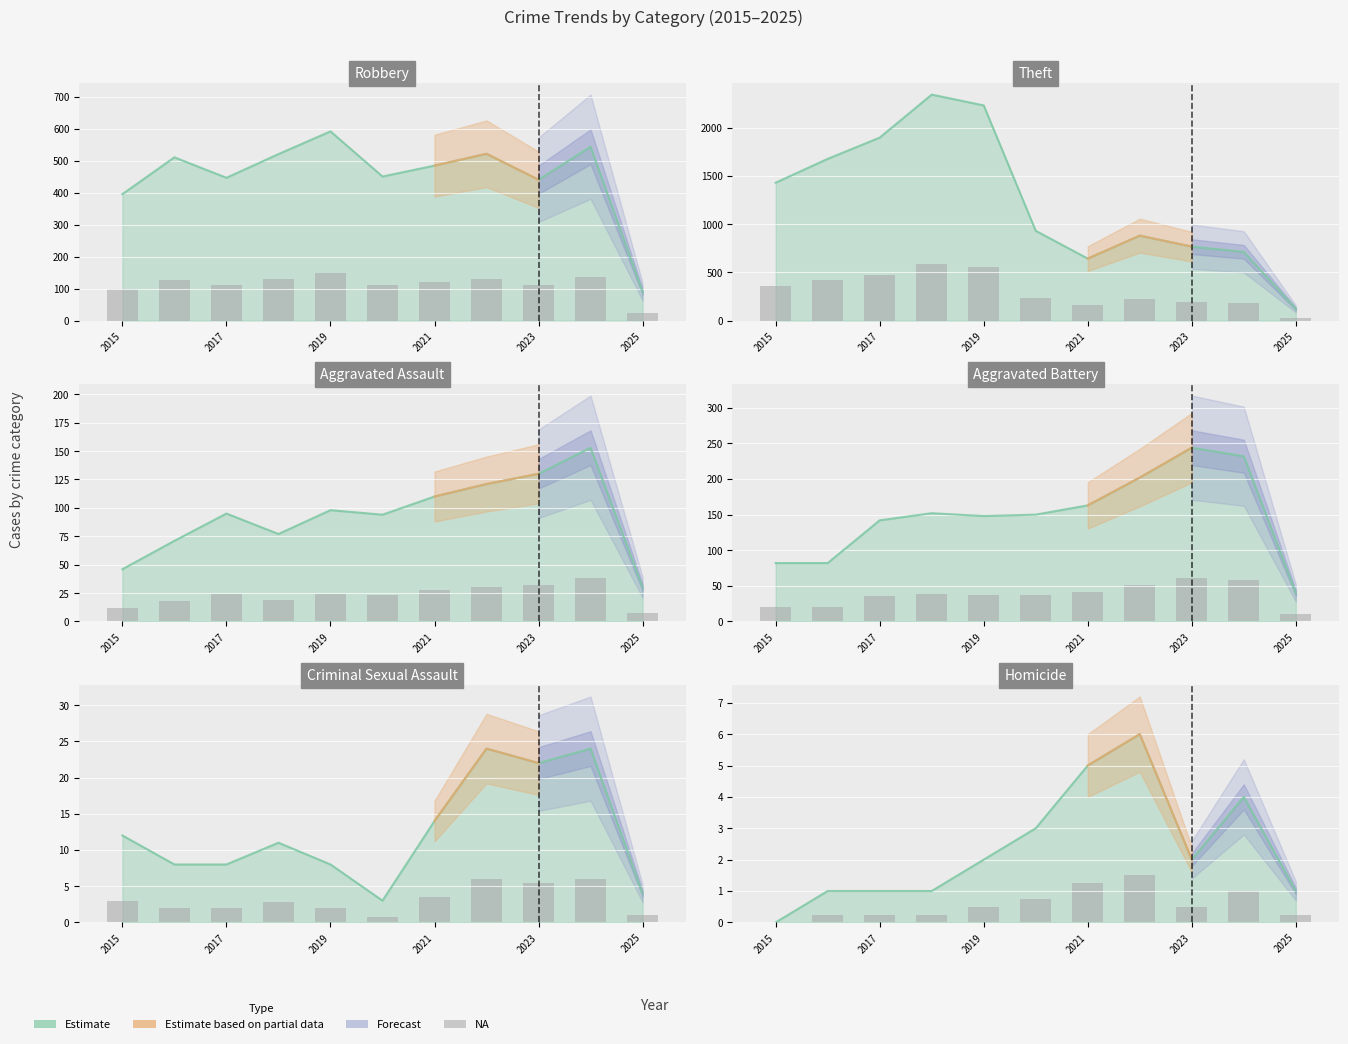

How many data points does each series have?

11